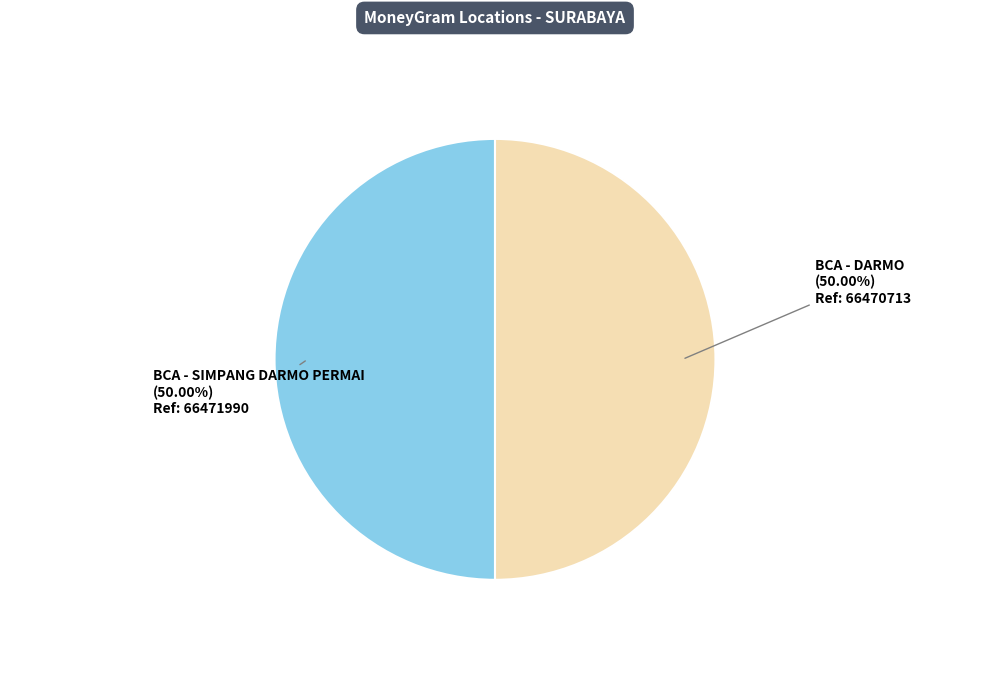

Count the number of slices in the pie.

2